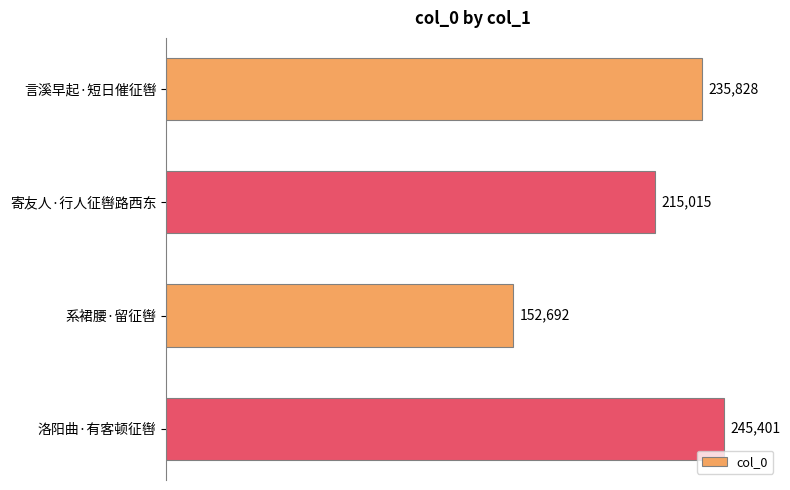

Approximately how many times larger is the value at 寄友人·行人征辔路西东 compared to 系裙腰·留征辔?

1.4